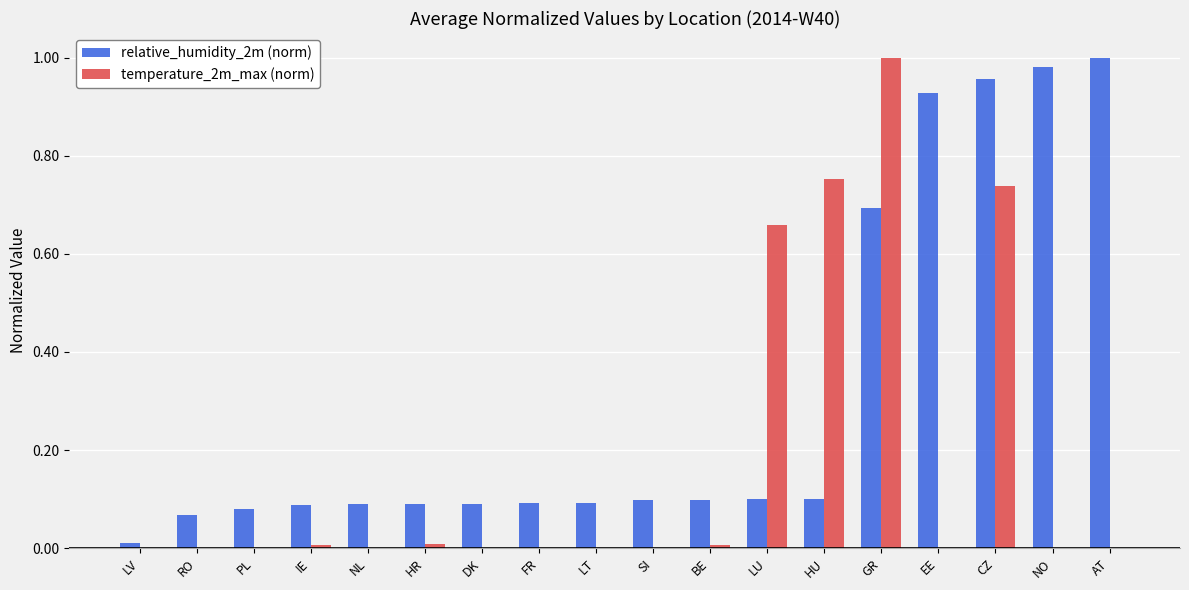

At which label does relative_humidity_2m (norm) reach its peak?

AT